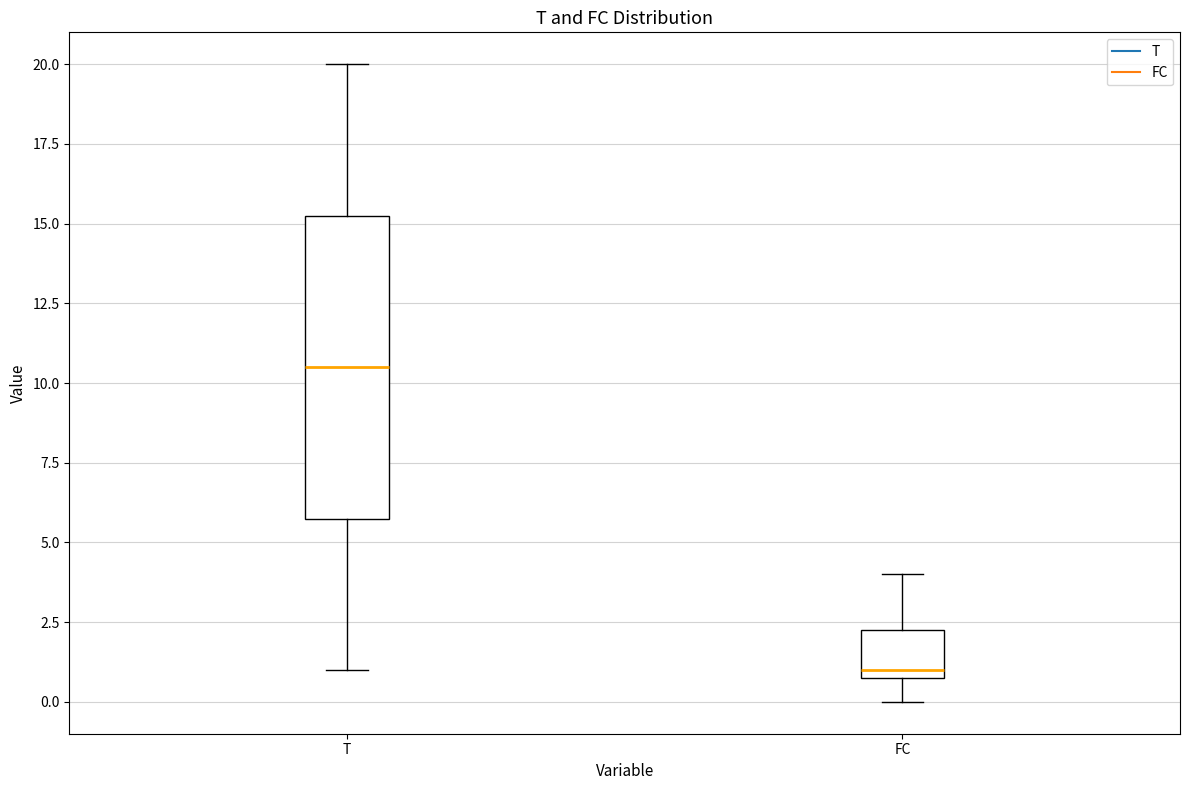

Which box's median line is the highest?

T